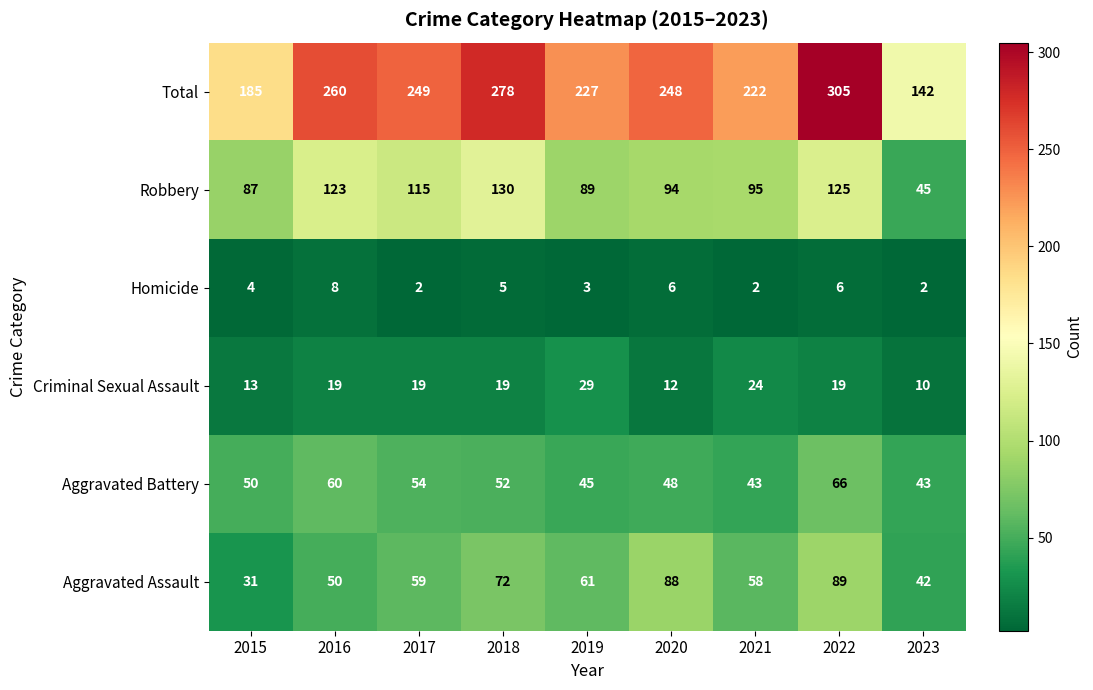

Which series has the largest total across all categories?

Total